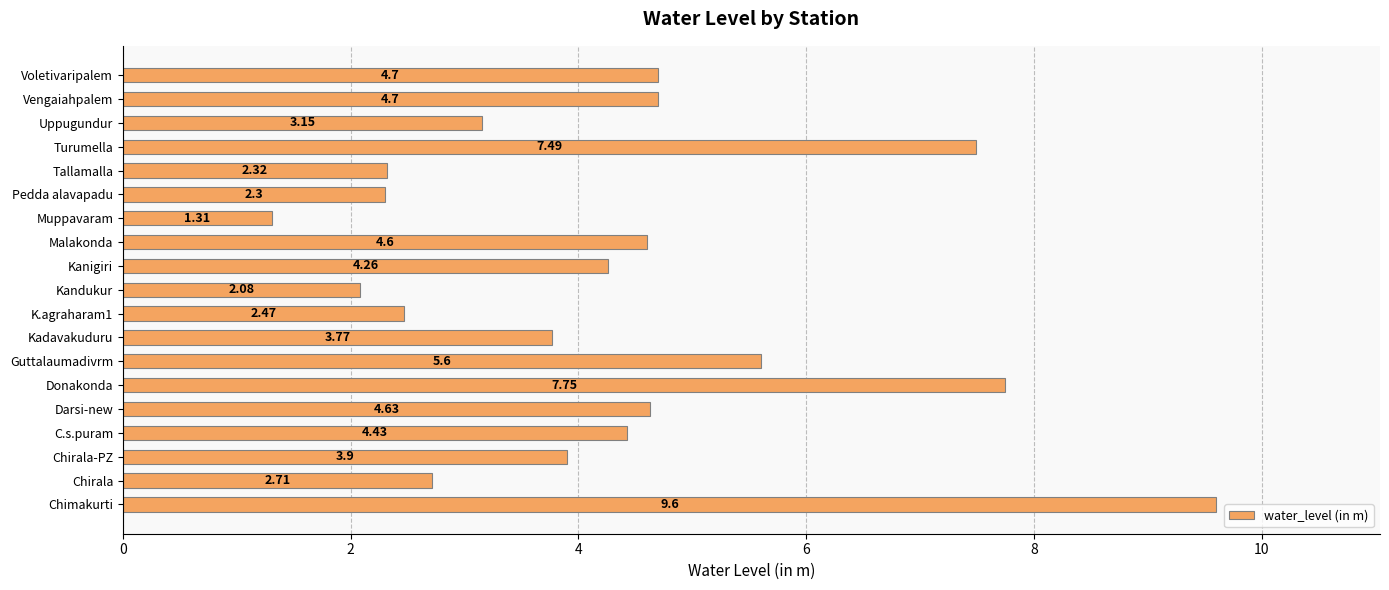

What is the greatest value displayed?

9.6